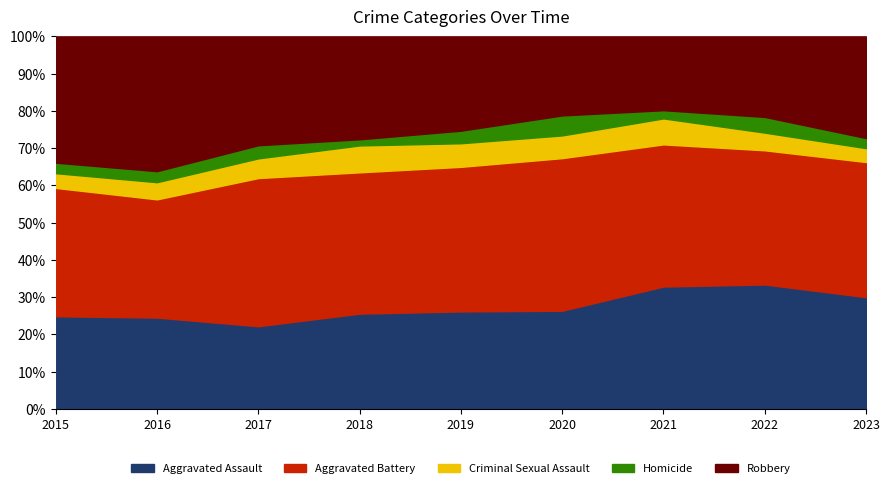

What value does the Aggravated Assault series have at 2017?

22.2